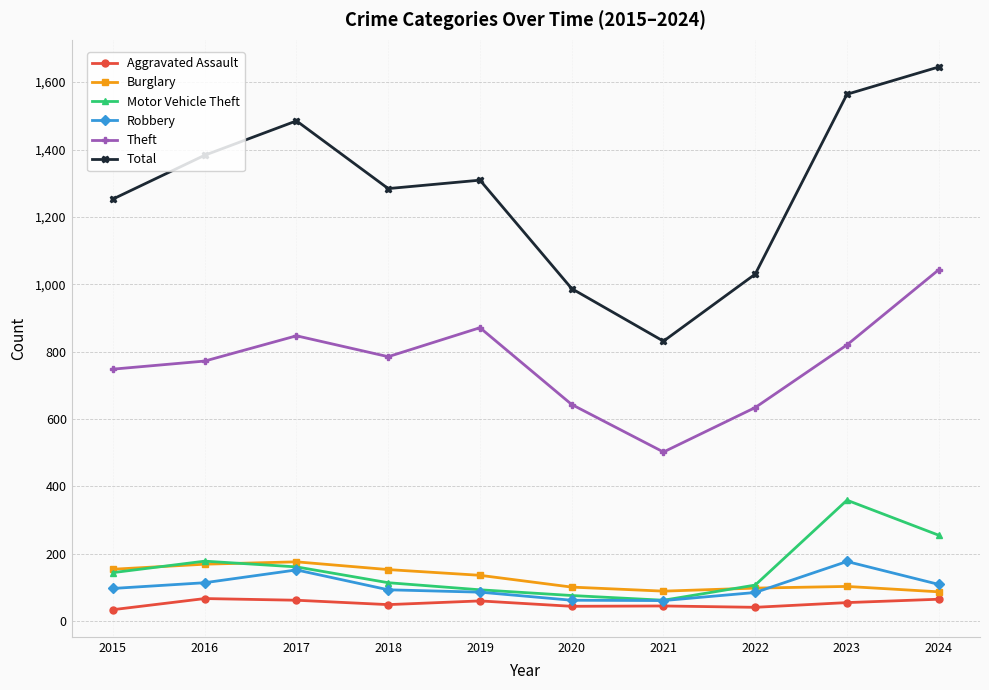

What is the difference between the maximum and second lowest values in the Aggravated Assault series?

26